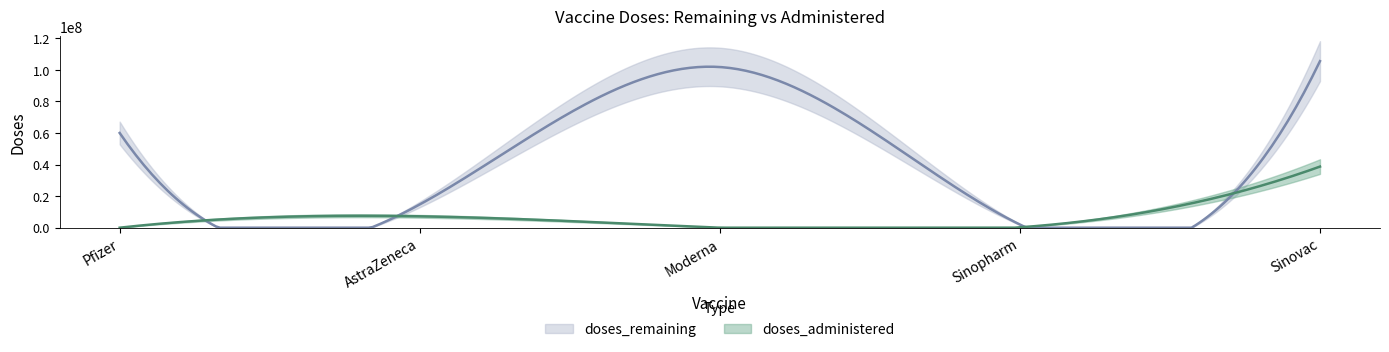

What is the value of the doses_remaining point at the 1st from the left?

60000000